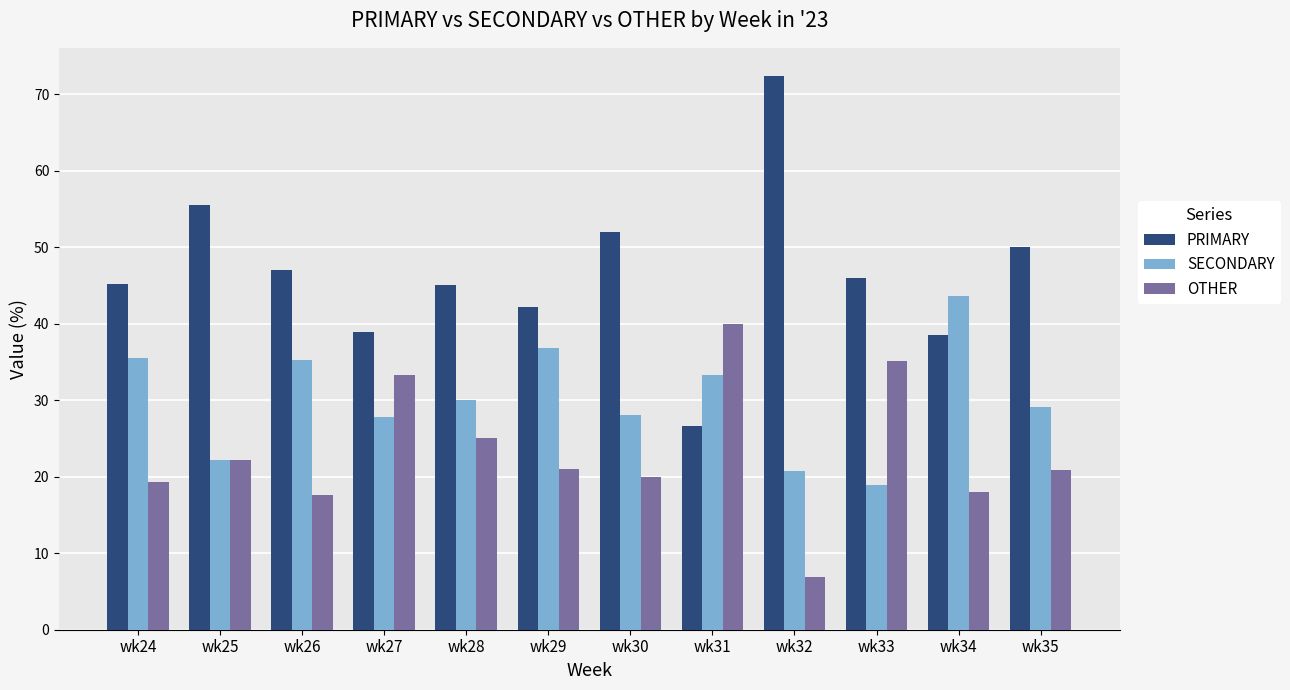

Which series has the largest range (max minus min)?

PRIMARY